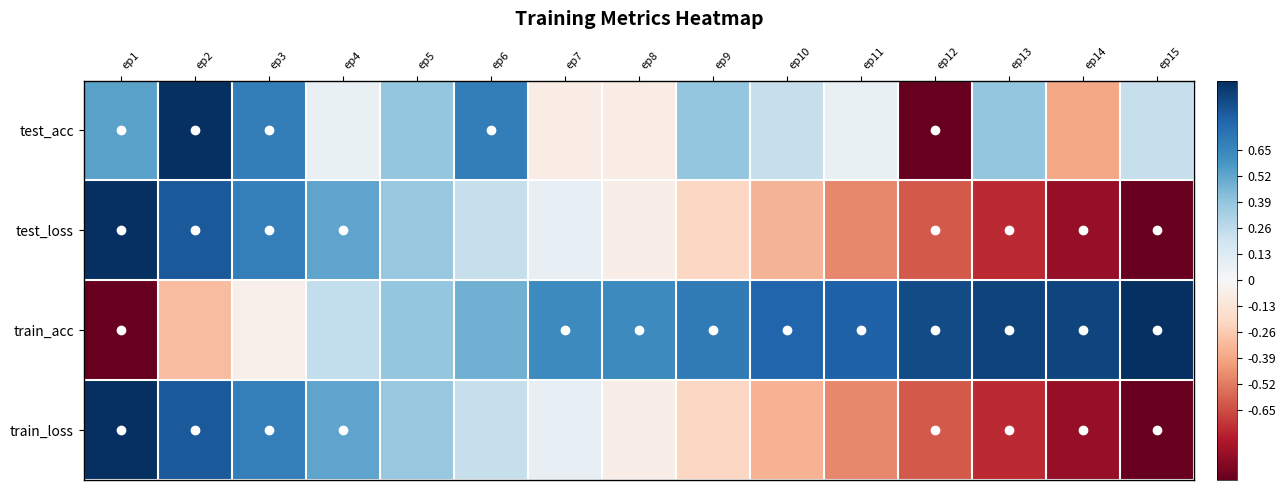

Rank the series by their maximum value, from lowest to highest.

test_acc, test_loss, train_acc, train_loss